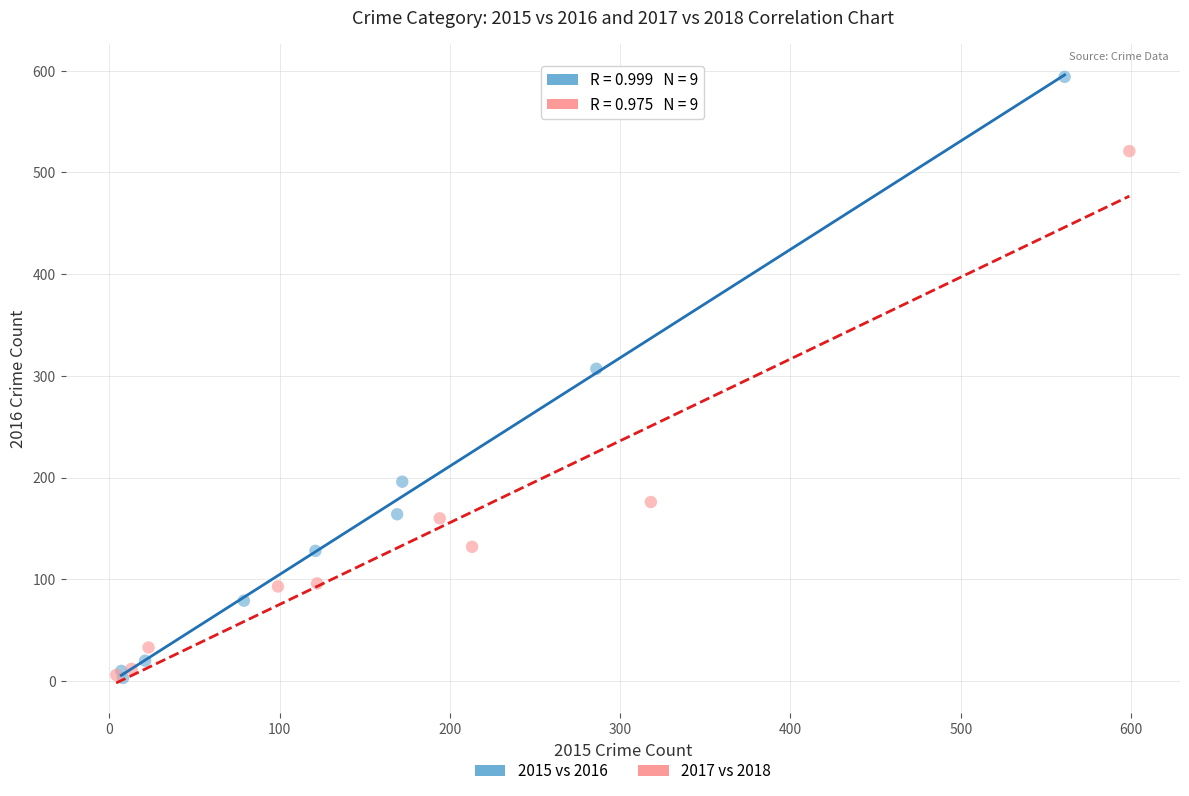

Which series has the widest spread of Y values?

2015 vs 2016